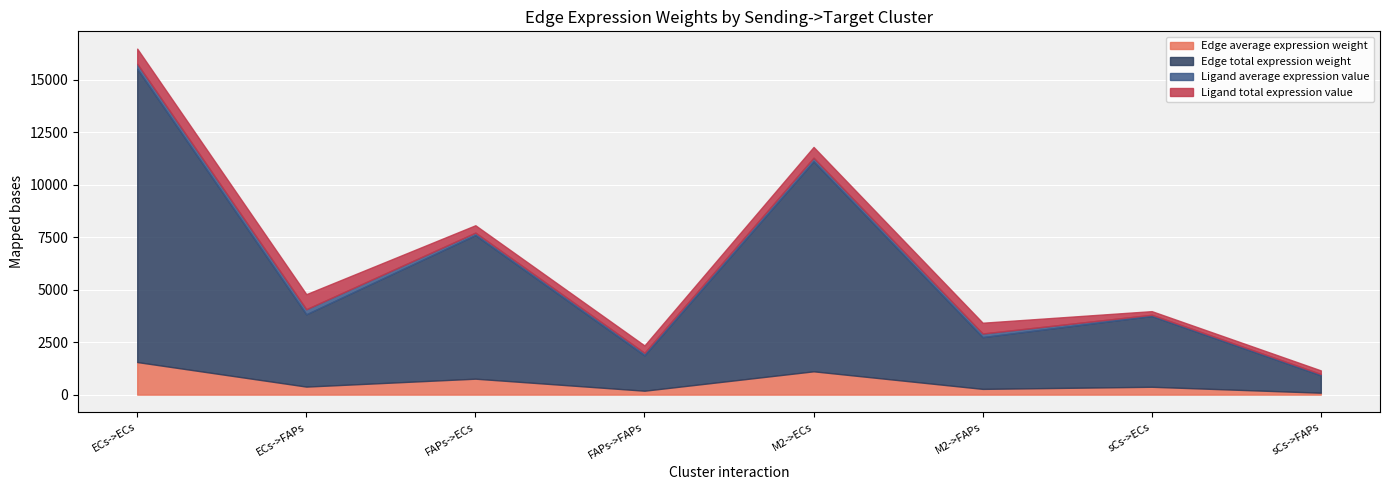

What are all the series names shown in the legend?

Edge average expression weight, Edge total expression weight, Ligand average expression value, Ligand total expression value